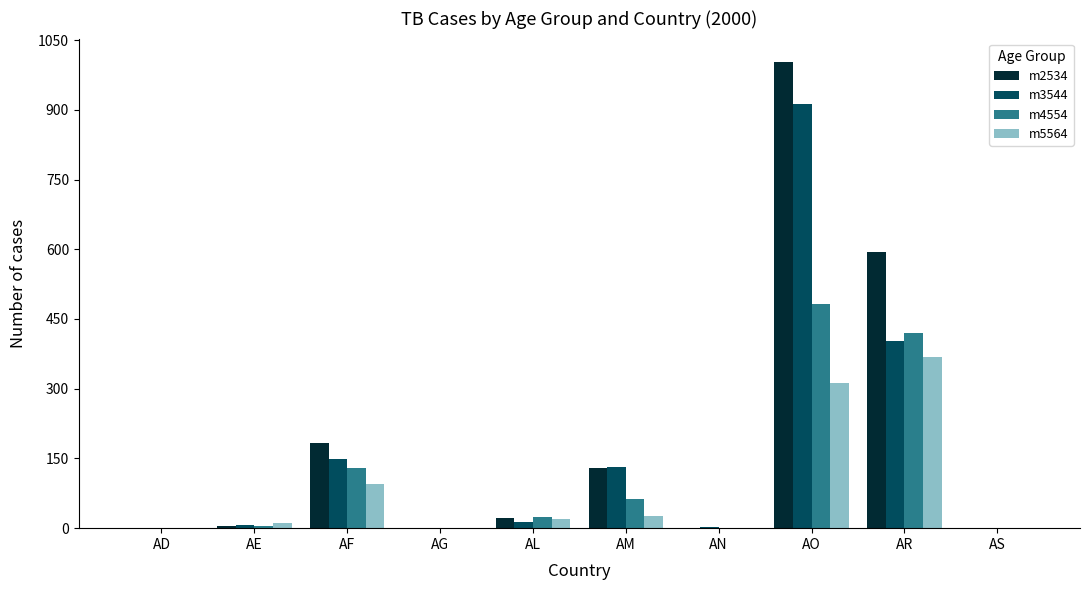

Which category has the highest value in the m3544 series?

AO